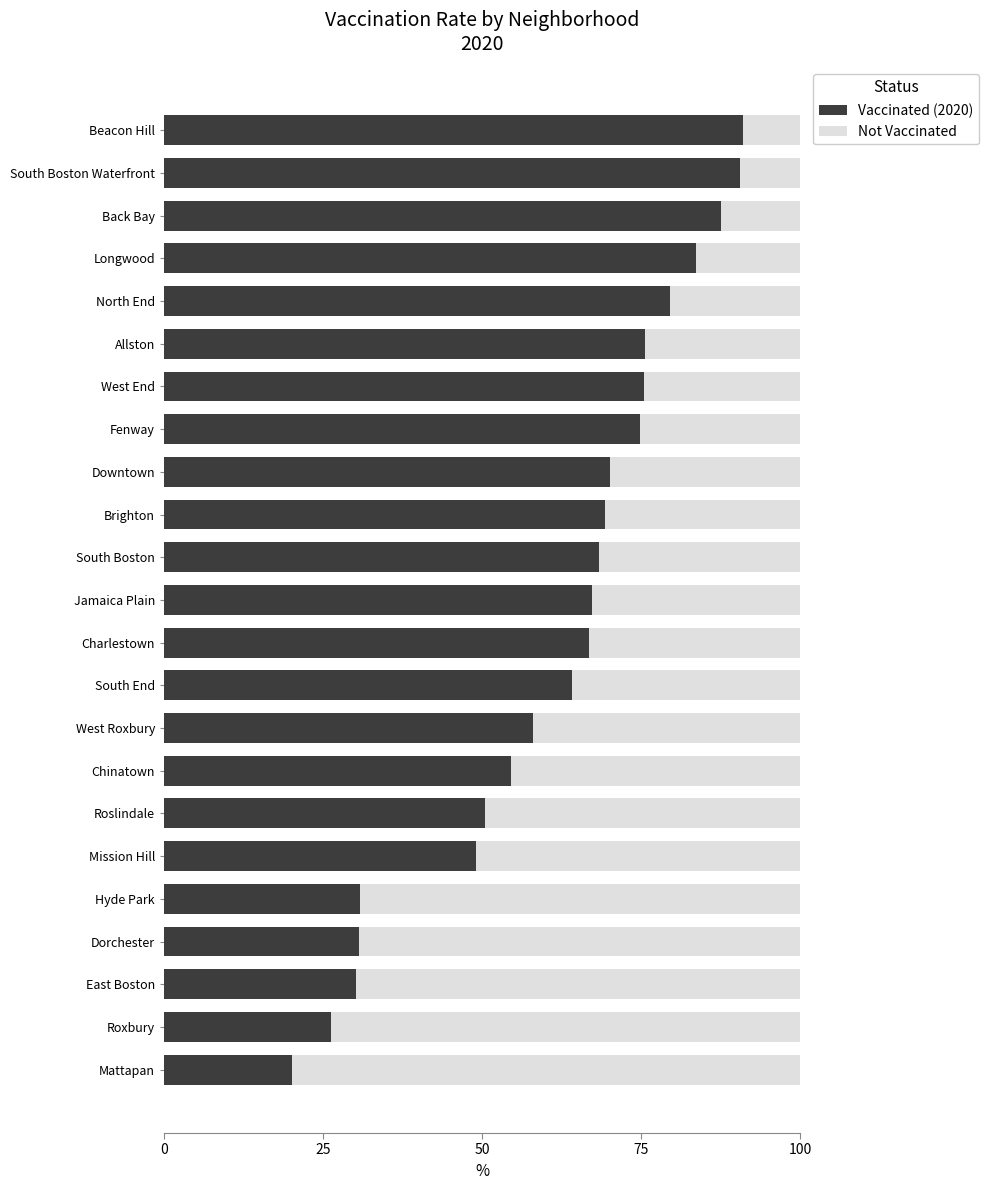

At which label is Vaccinated (2020) closest to 55?

Chinatown